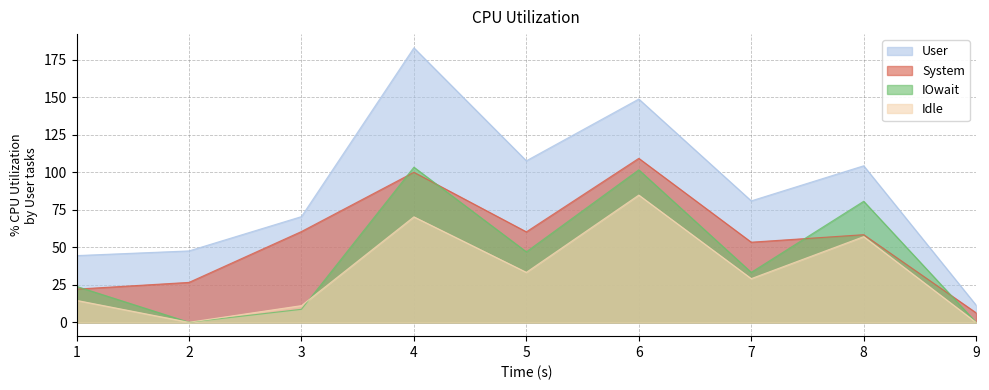

Is the value of IOwait at 8 greater than the value of Idle at 8?

Yes